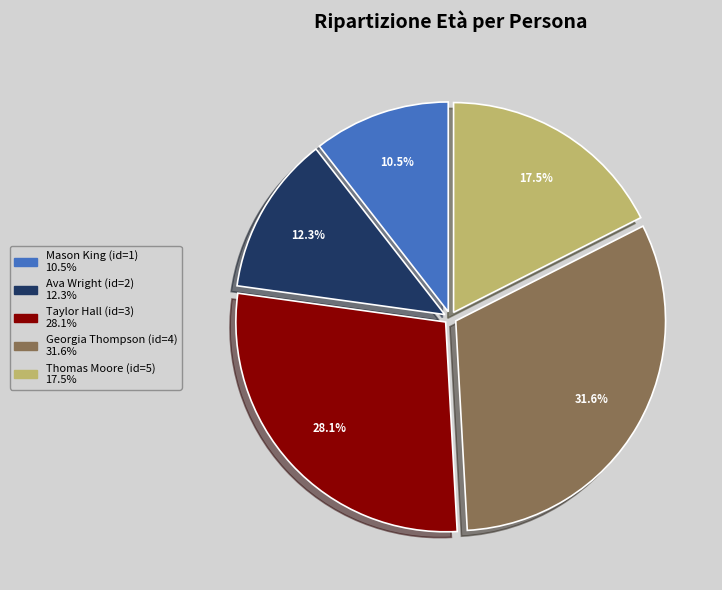

Approximately how many times larger is the value at Georgia Thompson (id=4) compared to Mason King (id=1)?

3.0